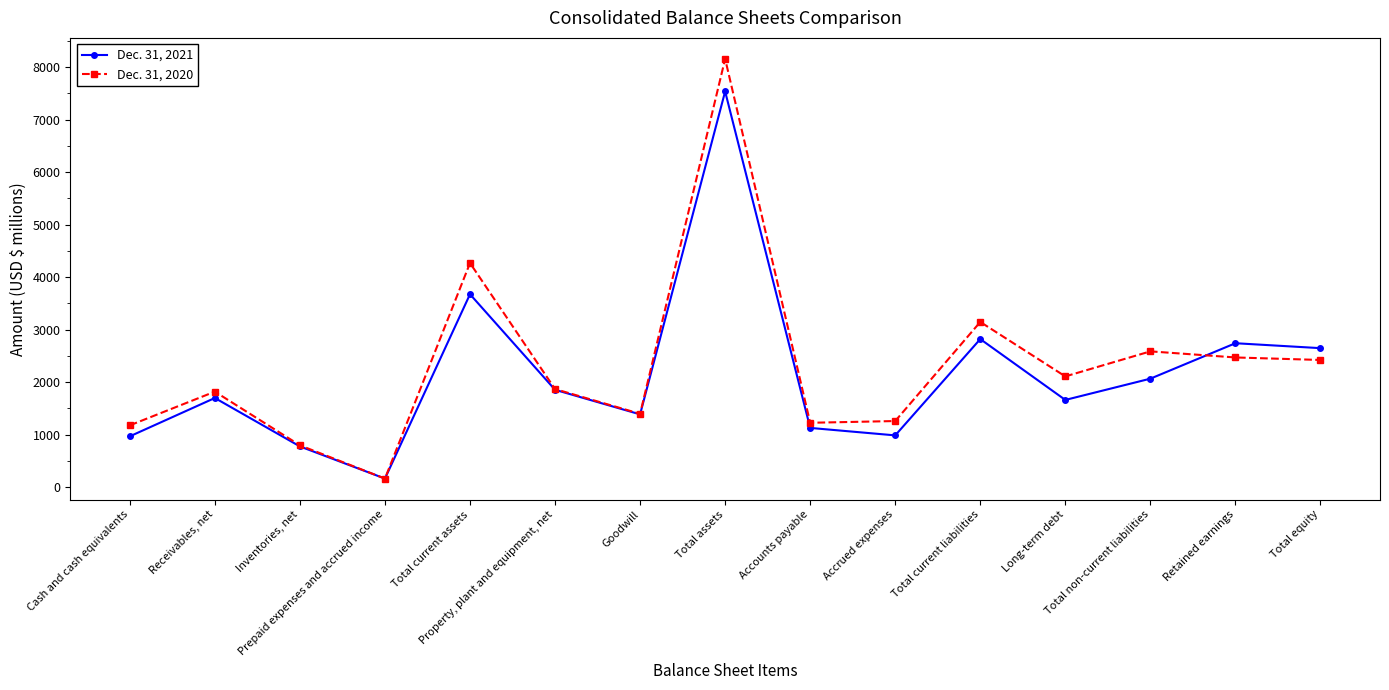

How many data points in Dec. 31, 2020 are less than 1869?

7